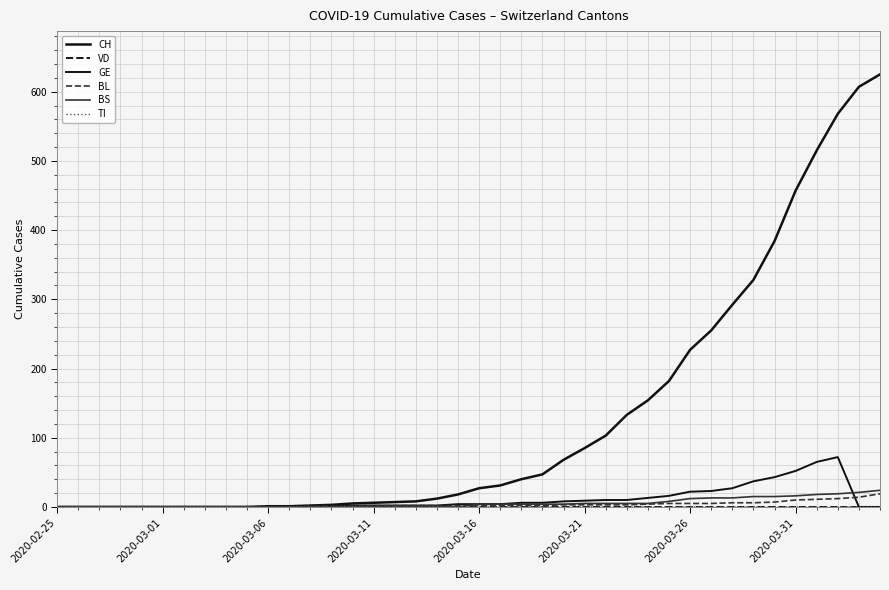

At how many categories does at least one series exceed 609?

1